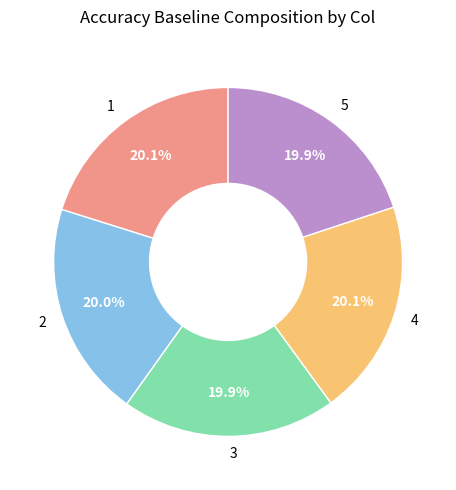

Is it true that 1 is 20% of the pie?

True